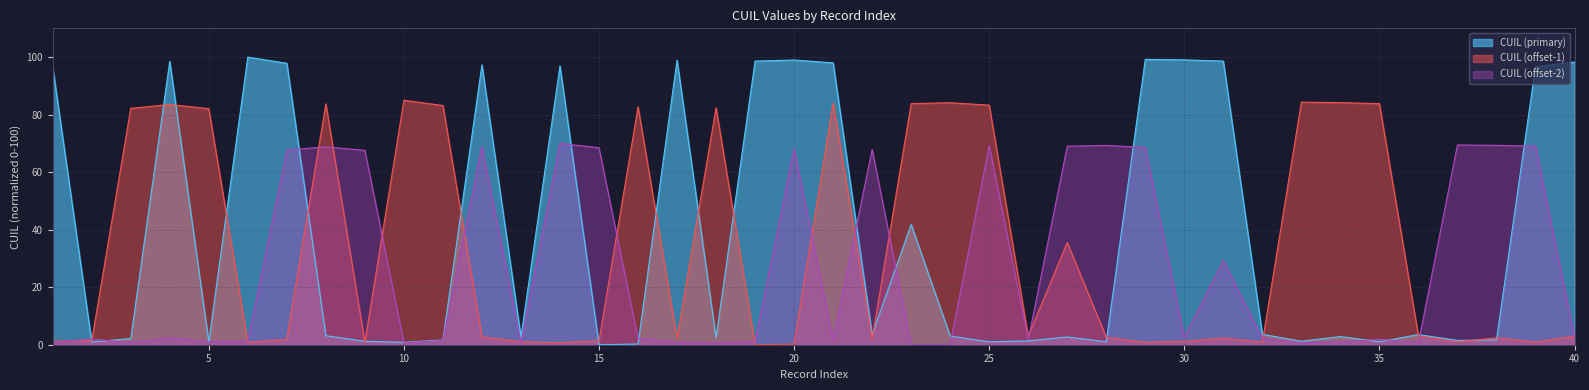

Reading left to right, what are all the values shown in this chart?

1=96.5	2=1.0	3=2.1	4=98.5	5=1.0	6=100.0	7=97.8	8=3.1	9=1.2	10=0.8	11=1.6	12=97.3	13=2.6	14=96.9	15=0.0	16=0.2	17=98.9	18=2.5	19=98.6	20=99.0	21=98.0	22=3.5	23=41.8	24=3.0	25=1.0	26=1.3	27=2.7	28=1.0	29=99.2	30=99.0	31=98.6	32=3.6	33=1.2	34=2.8	35=1.0	36=3.5	37=1.5	38=1.7	39=96.7	40=98.3